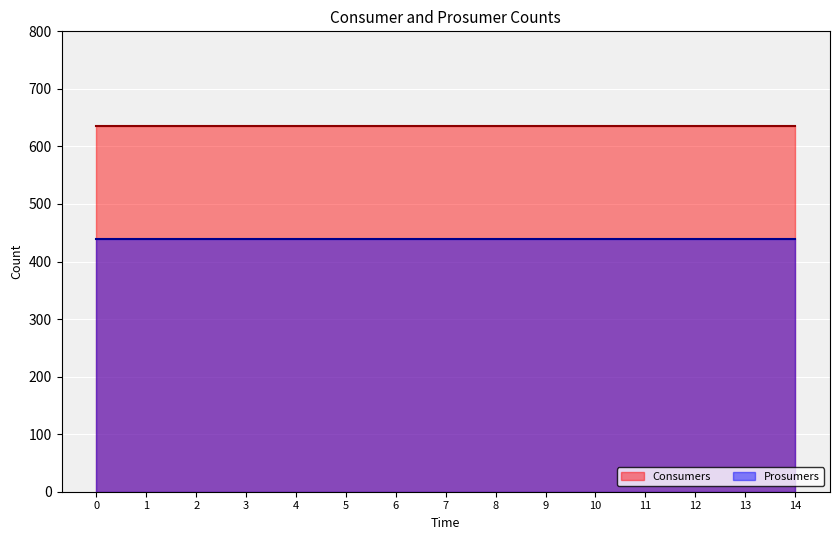

Is the value of Consumers at 1 greater than the value of Prosumers at 6?

Yes